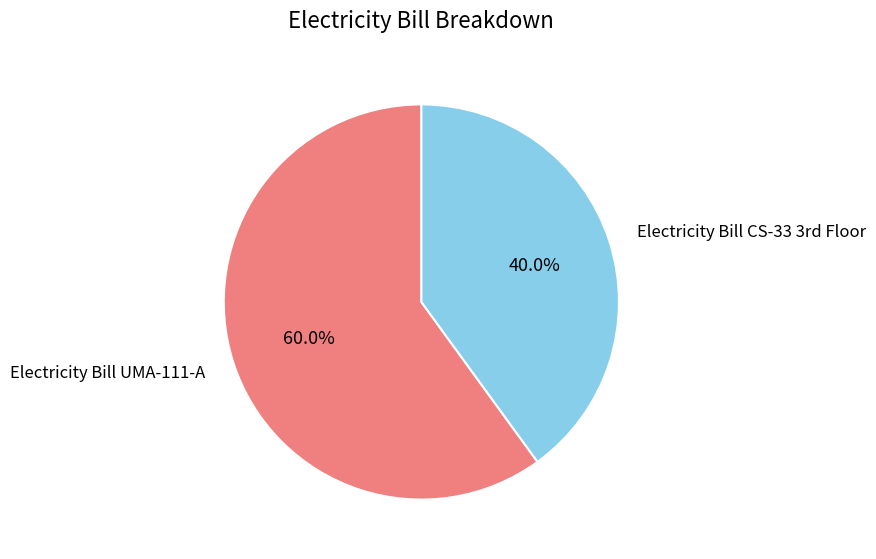

How many segments does this pie chart have?

2